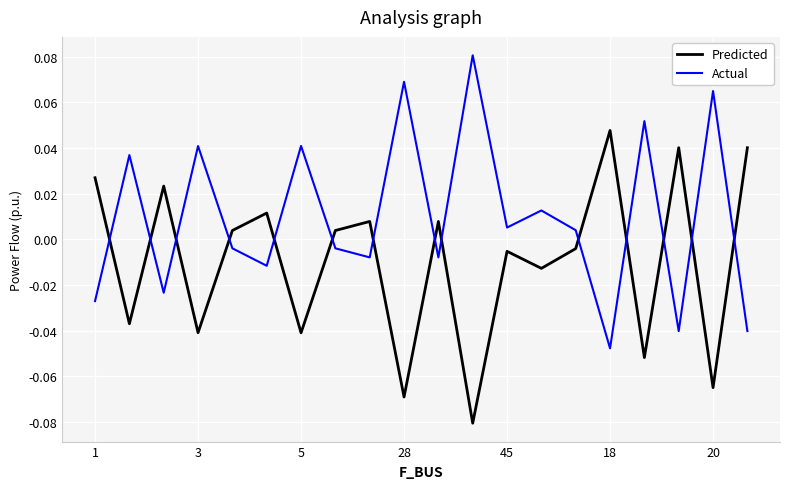

List the series in order of their overall mean, lowest first.

Predicted, Actual